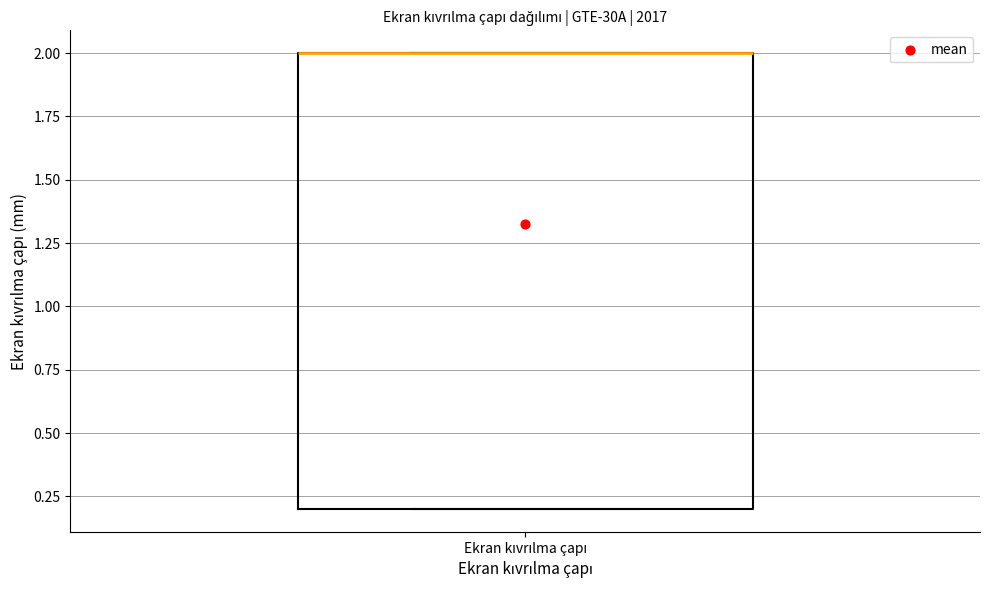

Read this box plot against the y-axis: the position of the median line, the range covered by the box, and the ends of both whiskers. The values are not printed on the chart, so give them approximately, as read against the axis.

median 2.0 (drawn on the box's upper edge), box 0.2 to 2.0, whiskers 0.2 to 2.0